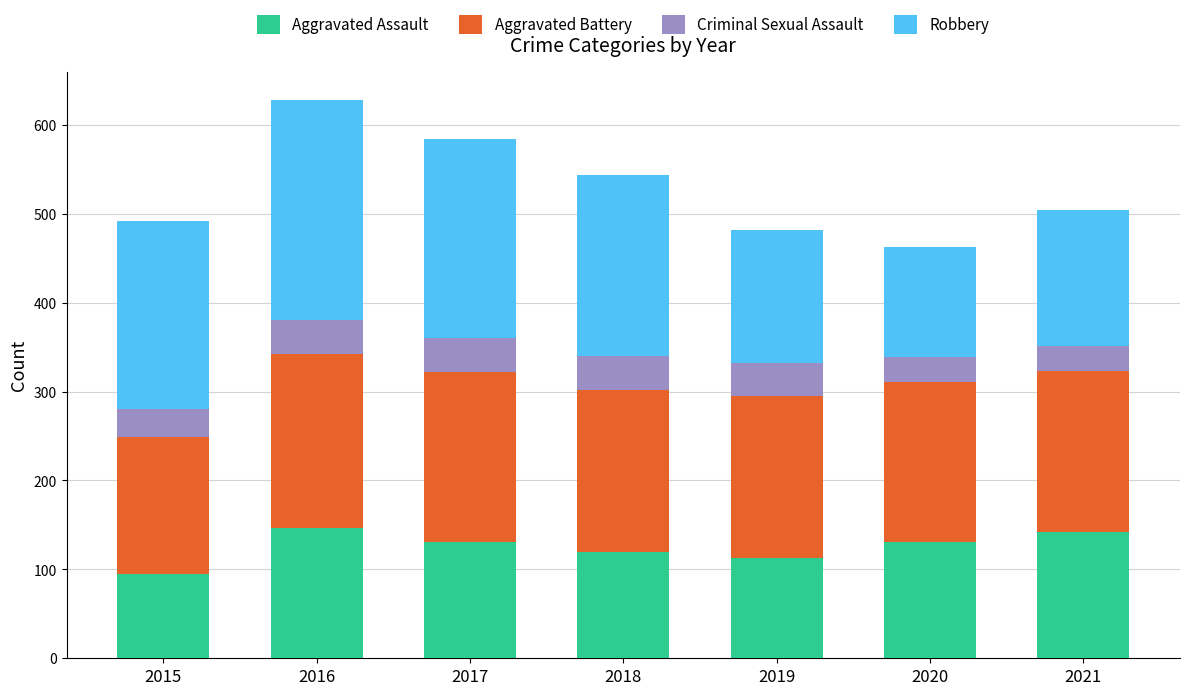

Does the chart contain any negative values?

No